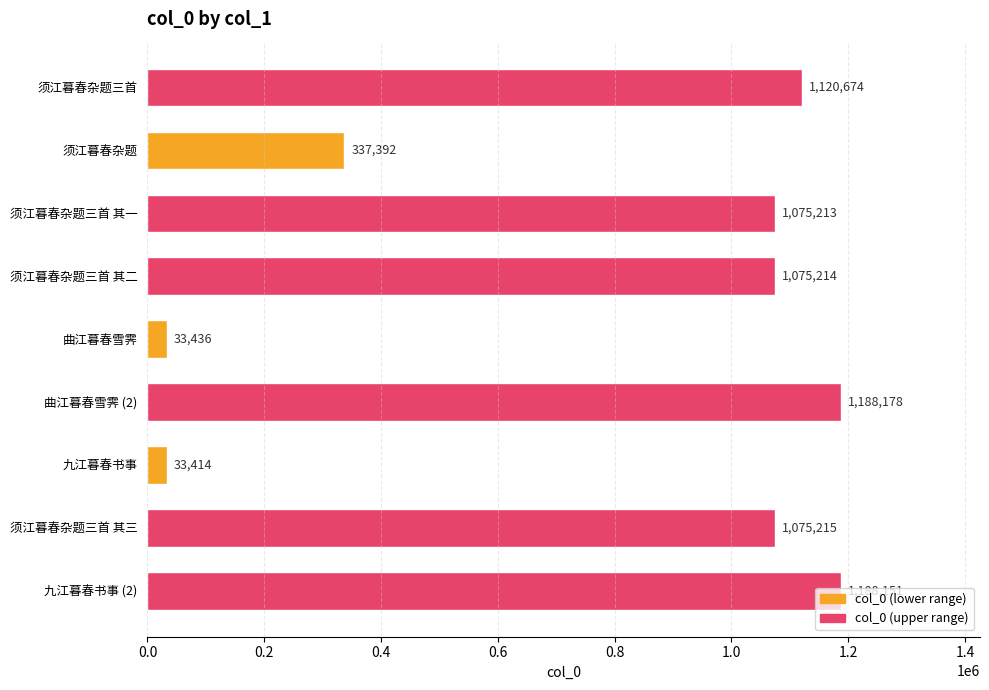

At which category does the chart reach its minimum across all series?

九江暮春书事